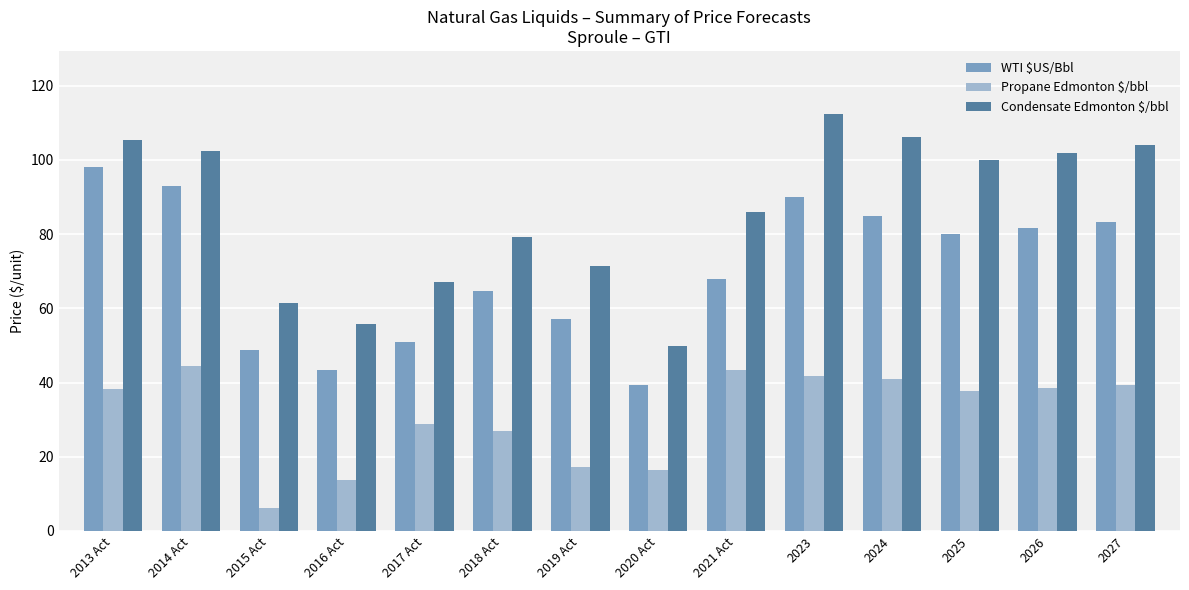

Between 2017 Act and 2026, which series saw the biggest shift?

Condensate Edmonton $/bbl